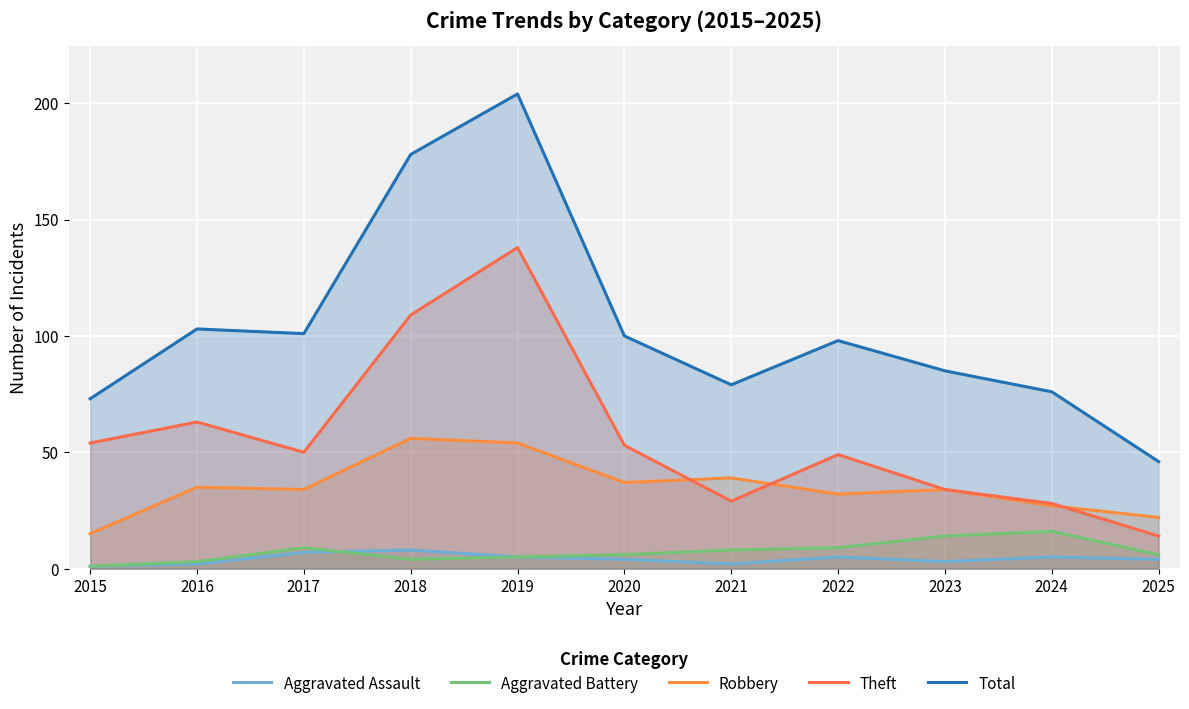

What are all the series names shown in the legend?

Aggravated Assault, Aggravated Battery, Robbery, Theft, Total